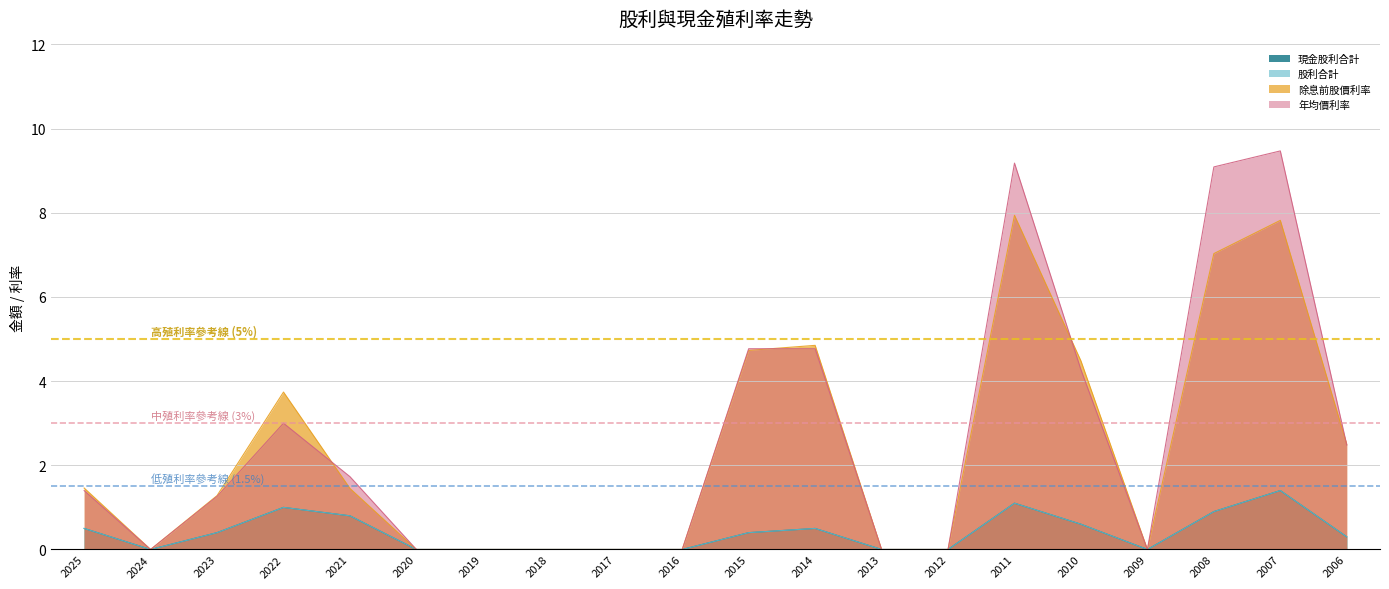

Which series changed the most between 2025 and 2024?

高殖利率參考線 (5%)